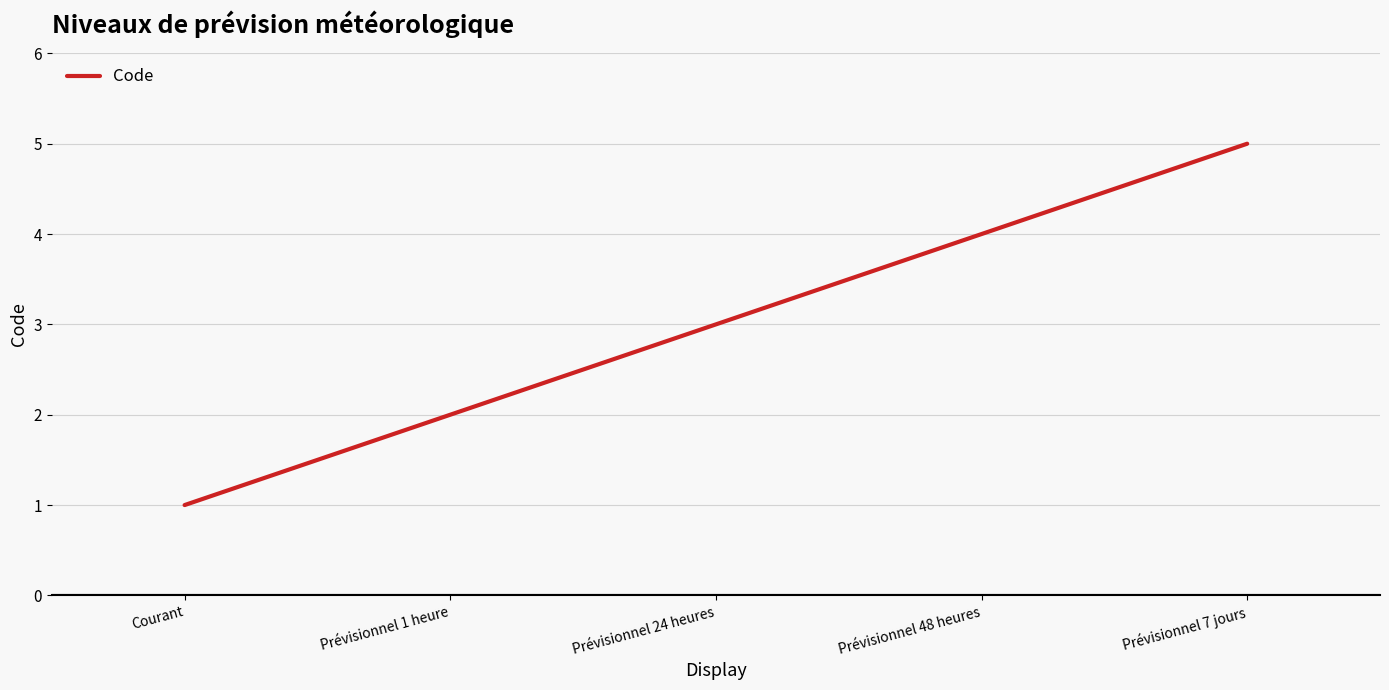

What is the ratio of the value at Courant to the value at Prévisionnel 7 jours?

0.2